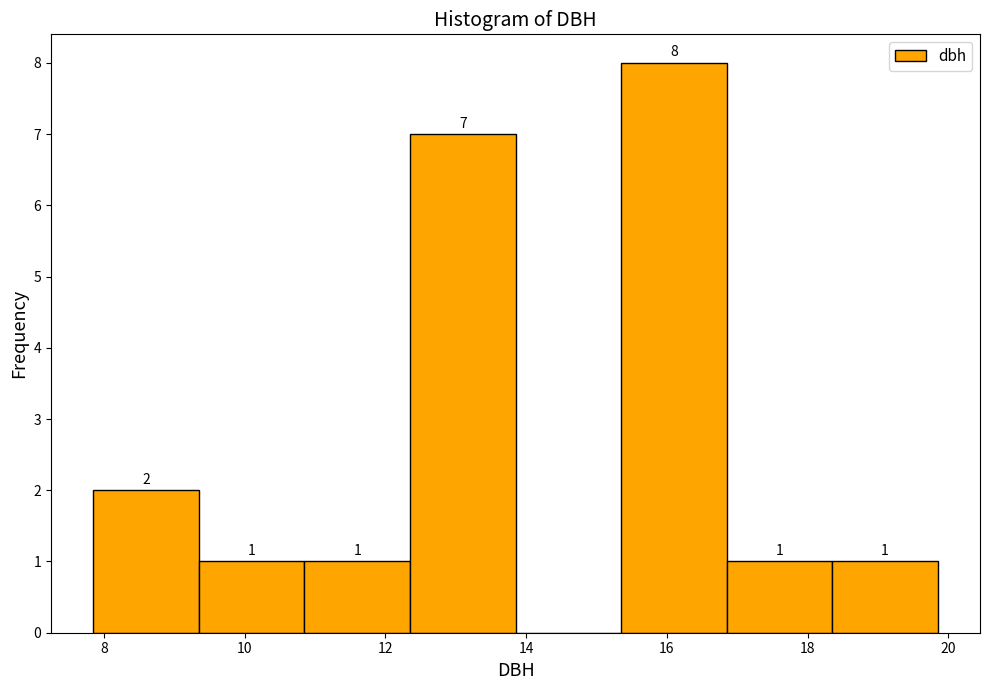

Which range on the x-axis has the tallest bar?

15.35 to 16.85